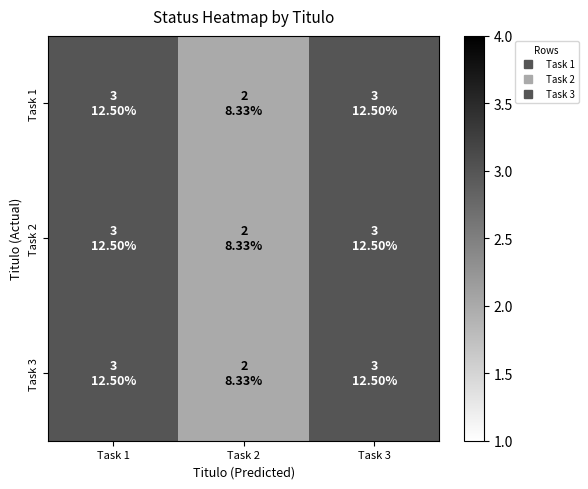

Reading left to right, what are all the values shown in this chart?

Task 1: Task 1=3	Task 2=2	Task 3=3
Task 2: Task 1=3	Task 2=2	Task 3=3
Task 3: Task 1=3	Task 2=2	Task 3=3